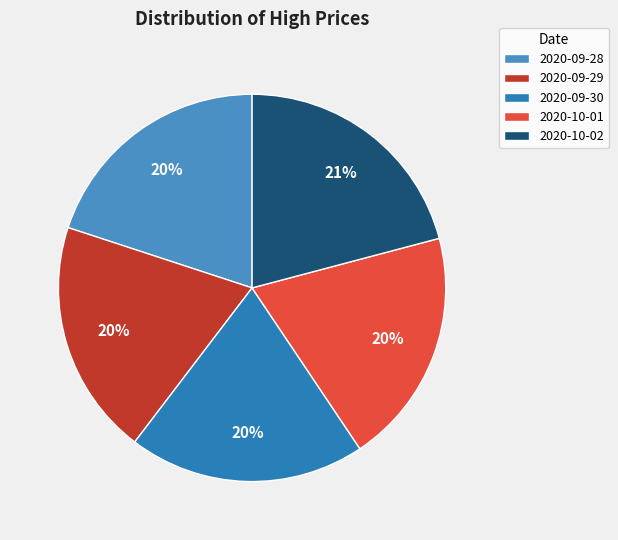

Approximately how many times larger is the value at 2020-10-01 compared to 2020-09-30?

1.0